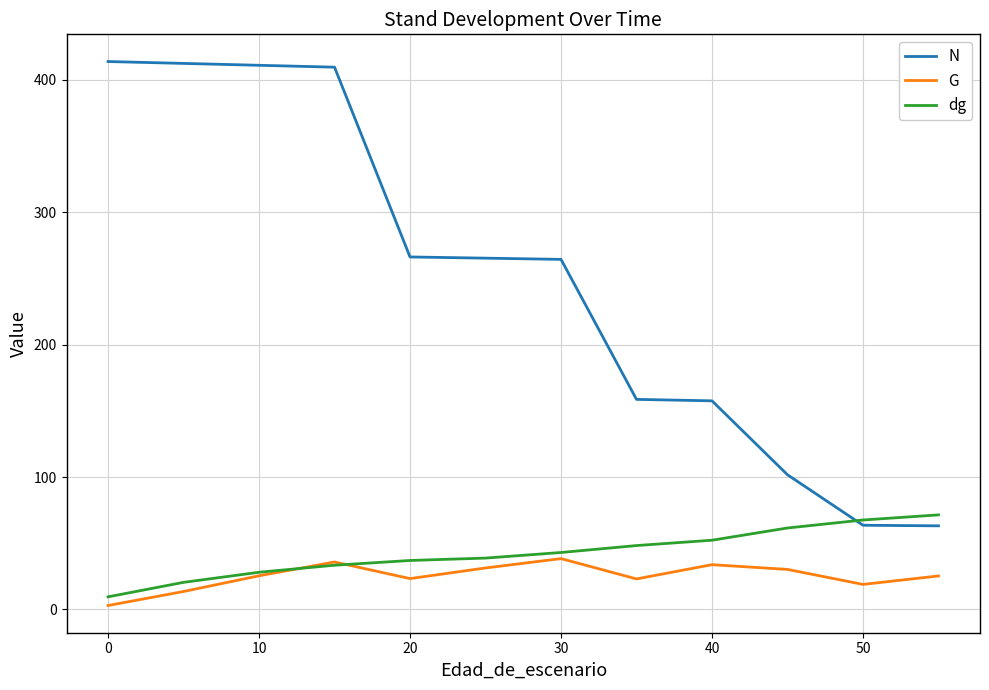

True or false: N and G intersect in this chart.

False